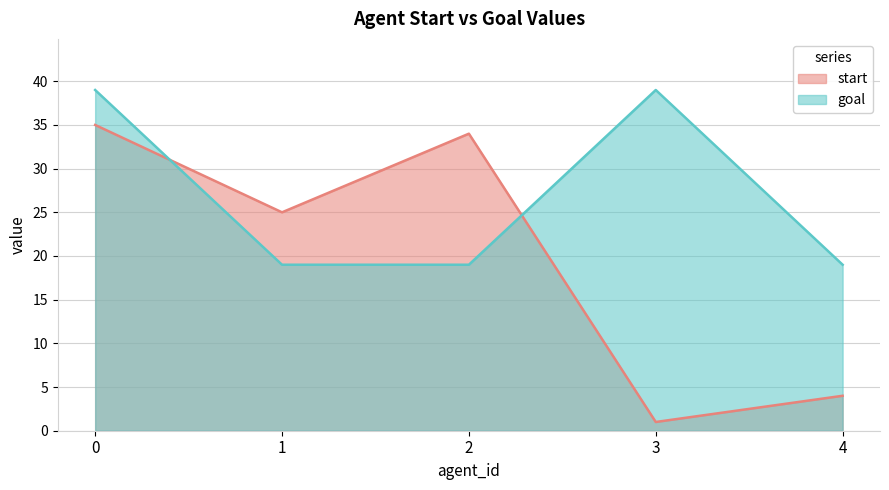

List the labels in order of goal value, largest first.

0, 3, 1, 2, 4